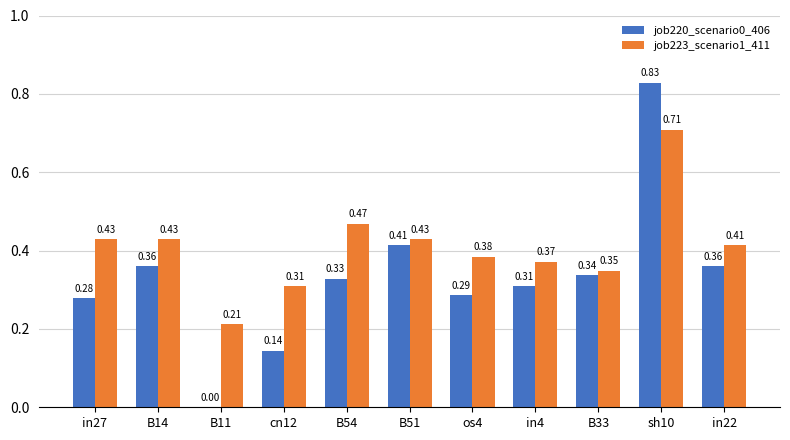

Between B54 and B51, which series saw the biggest shift?

job220_scenario0_406